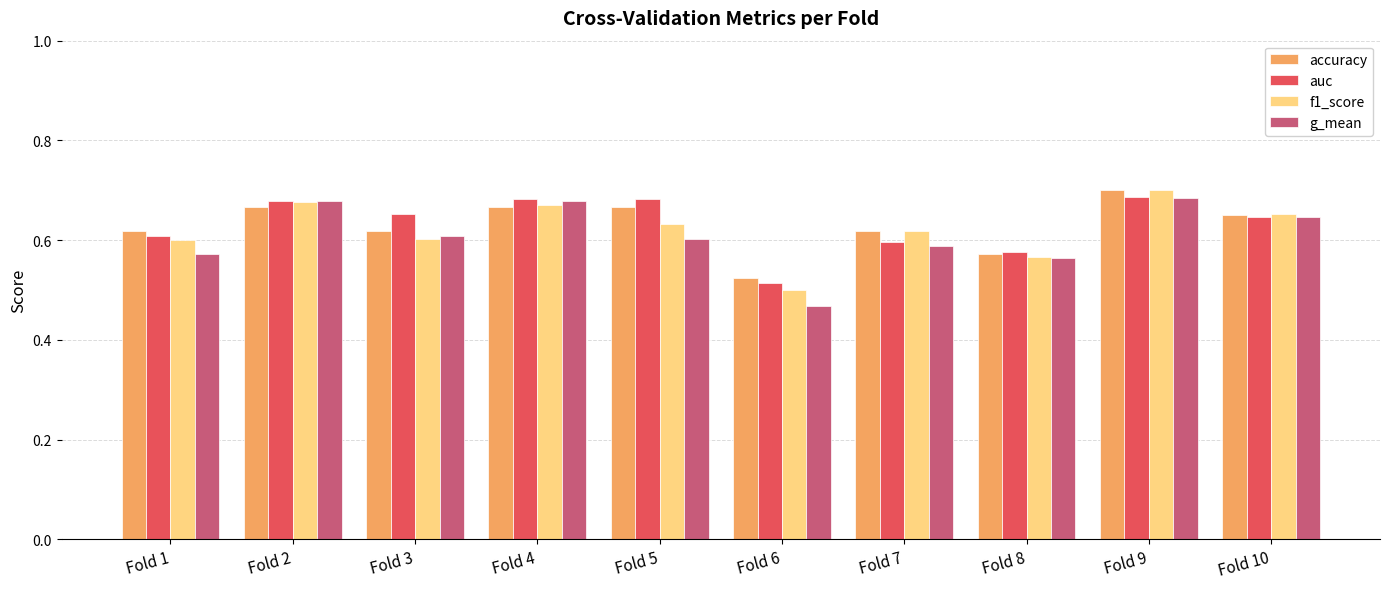

How many bars are there in each group?

4